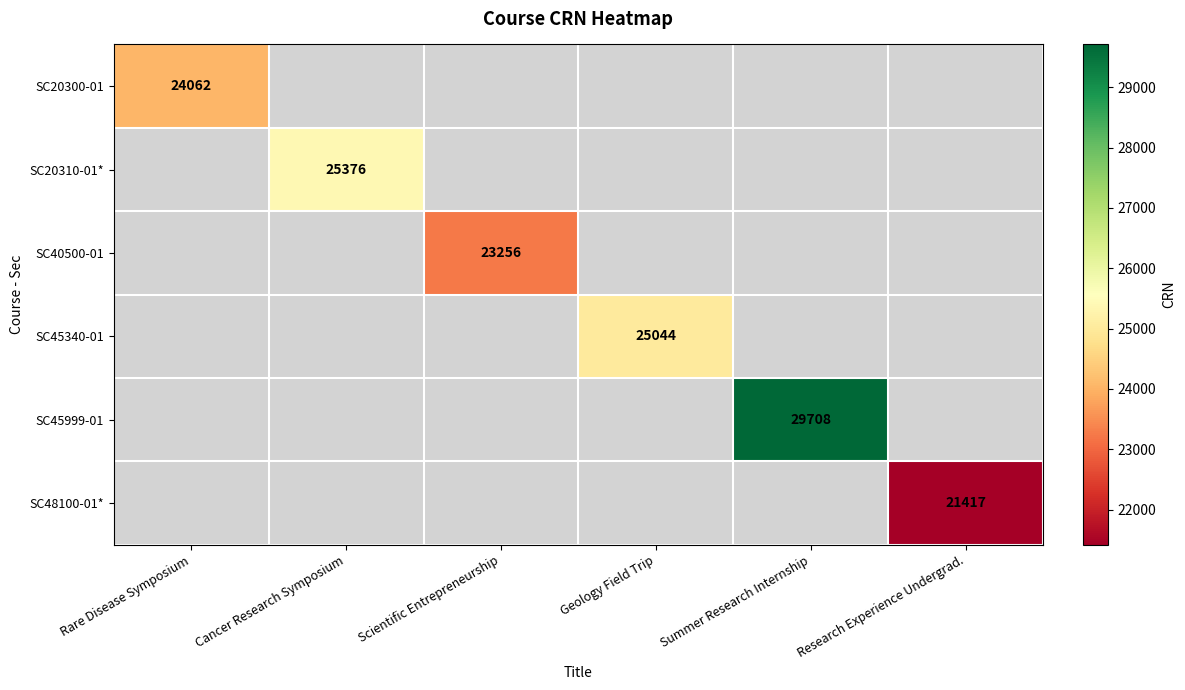

How many distinct data groups are displayed?

6